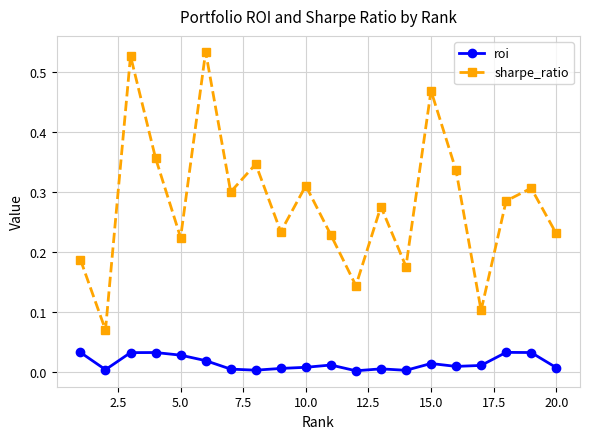

In sharpe_ratio, how many points are lower than both neighbors (excluding endpoints)?

7